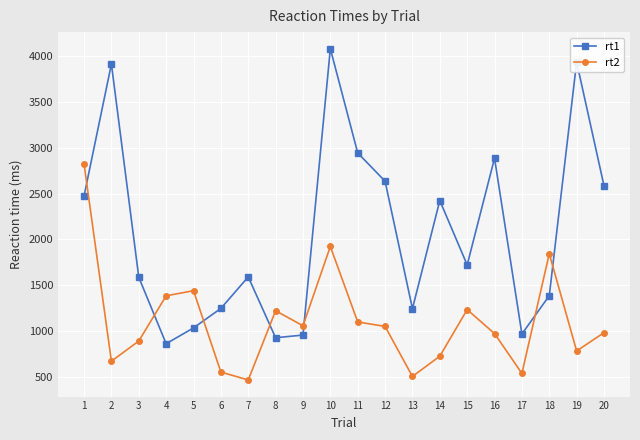

The value of rt1 at 5 is 1038. True or false?

True